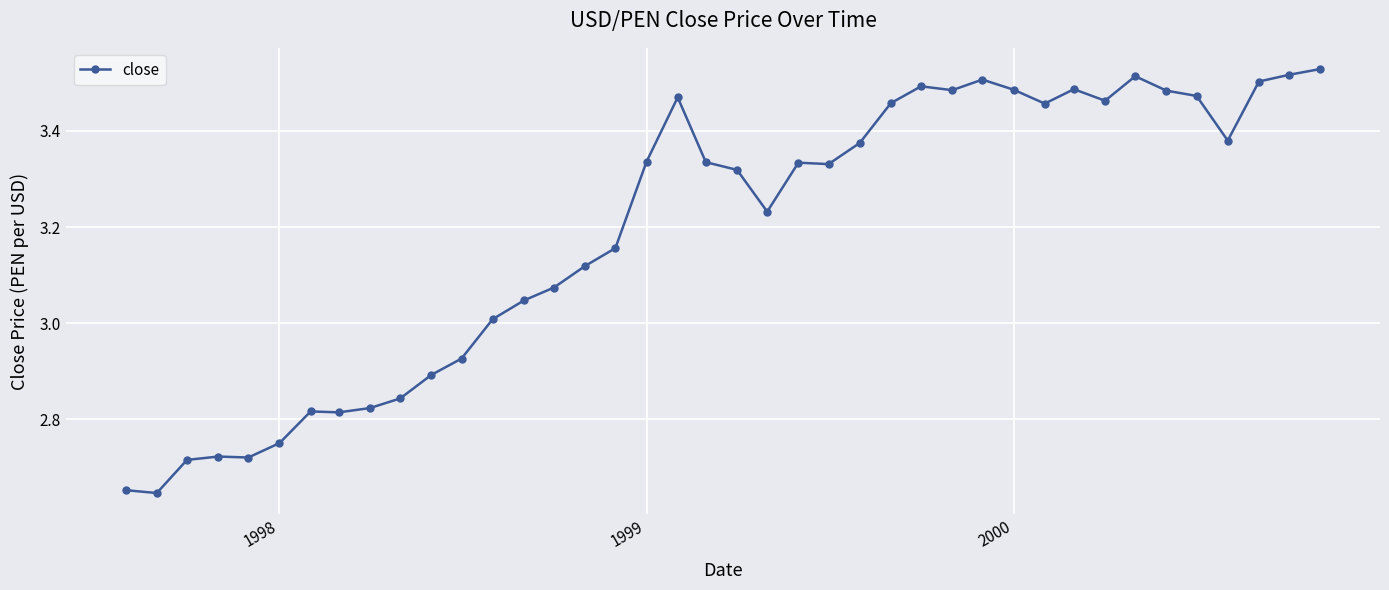

What is the sum of all values?

127.7